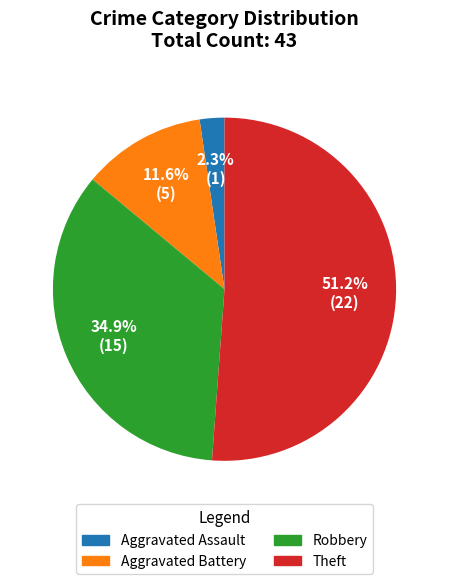

What is the largest slice in the pie chart?

Theft